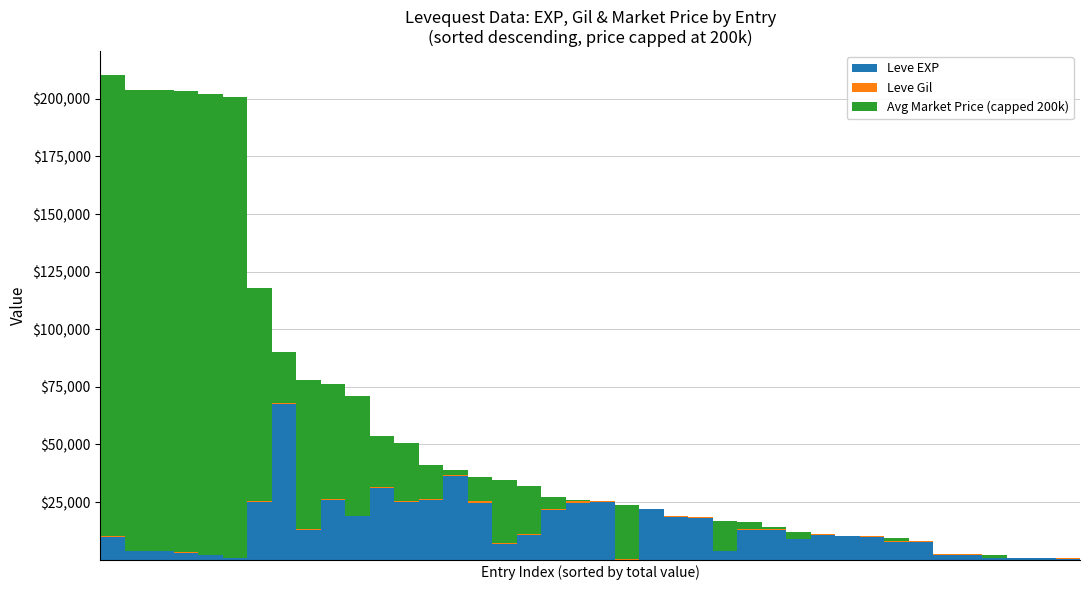

What is the highest value of the Leve EXP series?

67730